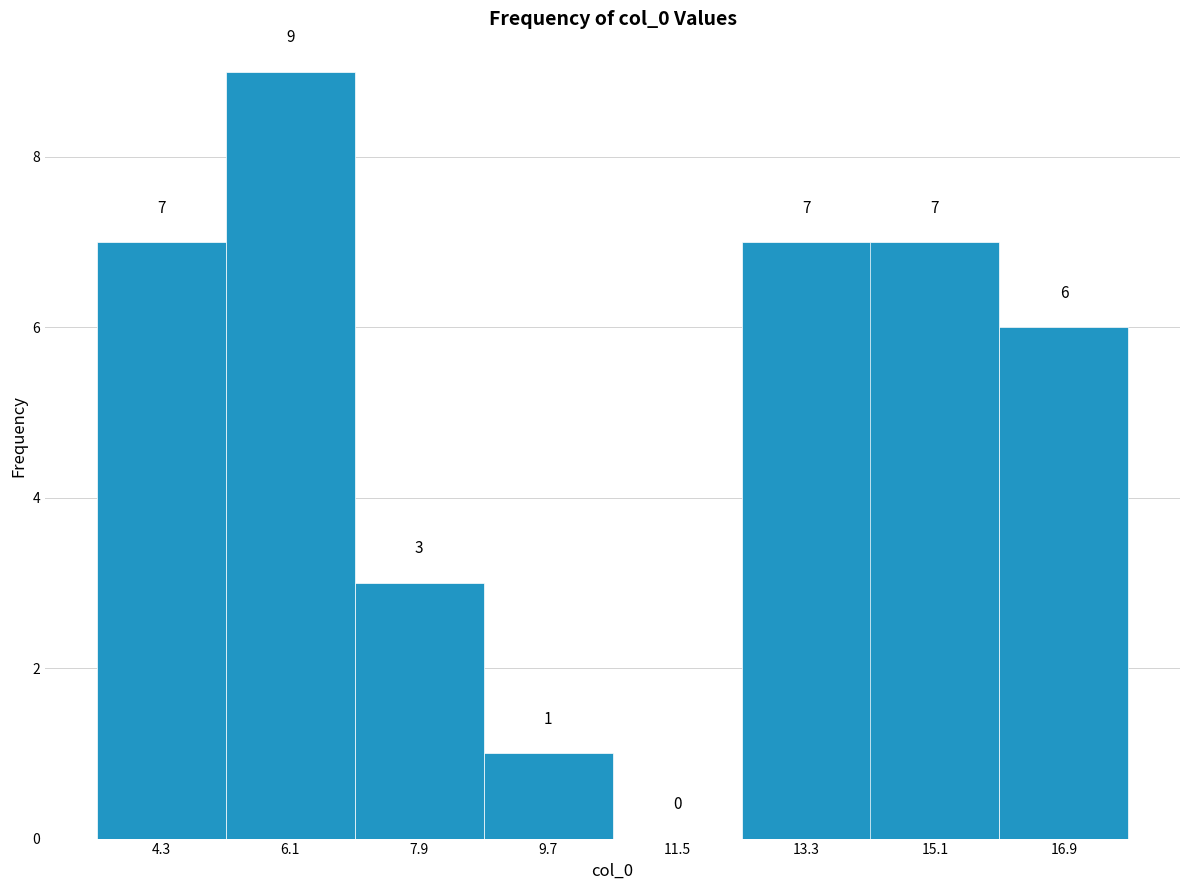

Reading left to right, transcribe this chart: for each bar, give the range it covers on the x-axis and its height. The bar edges are not printed on the chart, so give them approximately, as read against the axis.

3.4 to 5.2: 7
5.2 to 7.0: 9
7.0 to 8.8: 3
8.8 to 10.6: 1
10.6 to 12.4: 0
12.4 to 14.2: 7
14.2 to 16.0: 7
16.0 to 17.8: 6